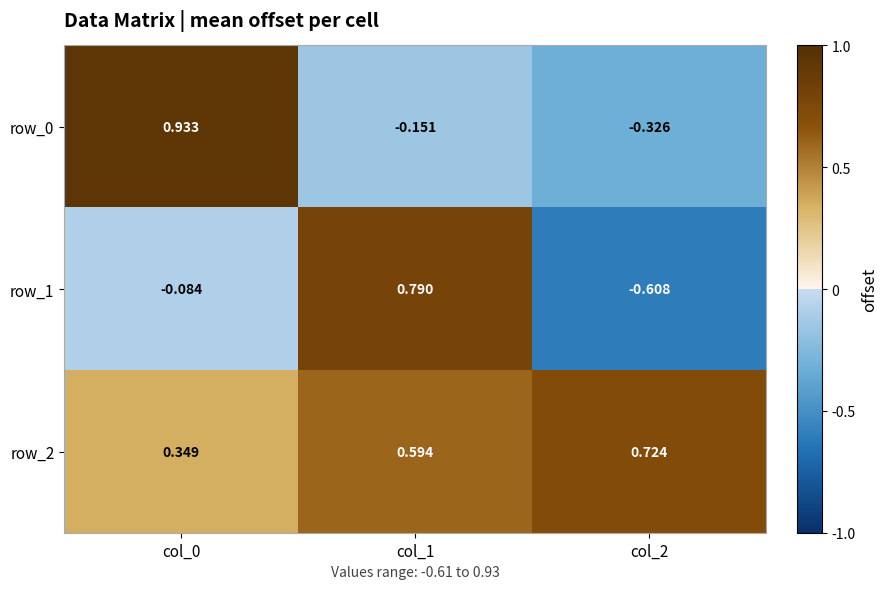

What is the sum of the row_1 values at col_2 and col_1?

0.2